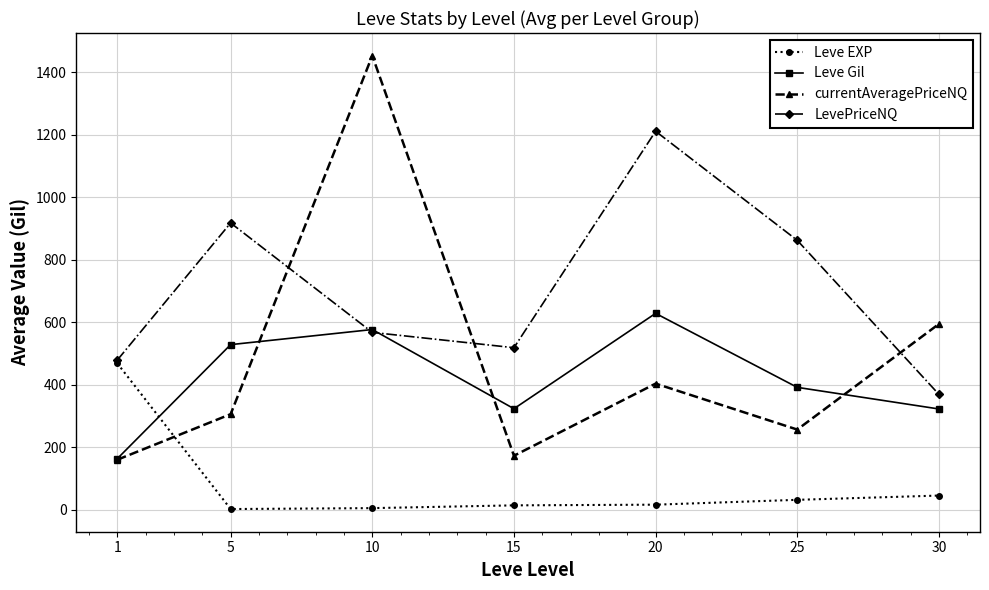

True or false: Leve Gil has more than 1 points higher than both neighbors.

True